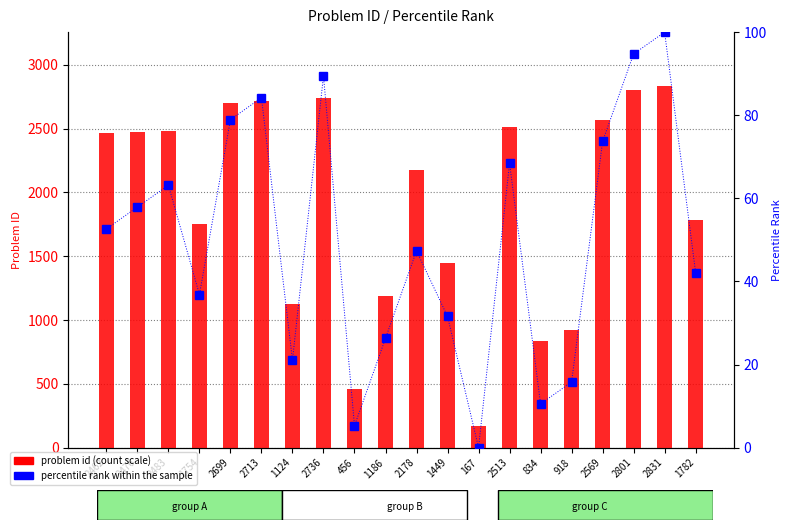

Rank the series by their maximum value, from lowest to highest.

percentile rank within the sample, problem id (primary)